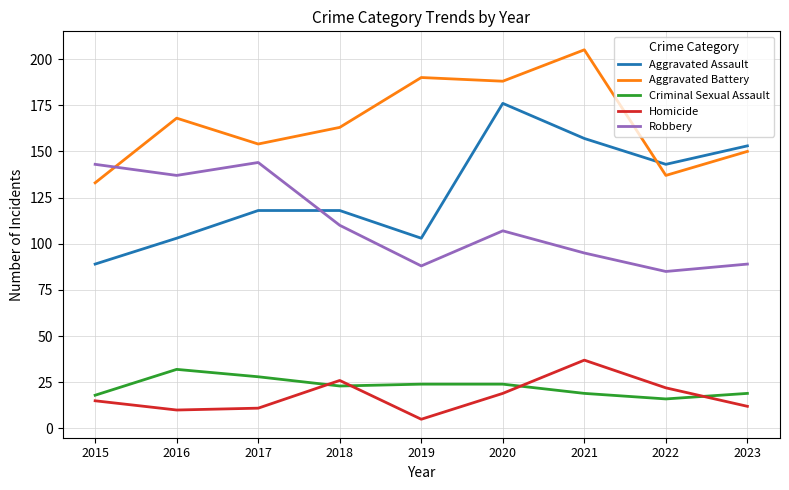

Between which two adjacent categories do Aggravated Assault and Robbery first intersect?

2017 and 2018